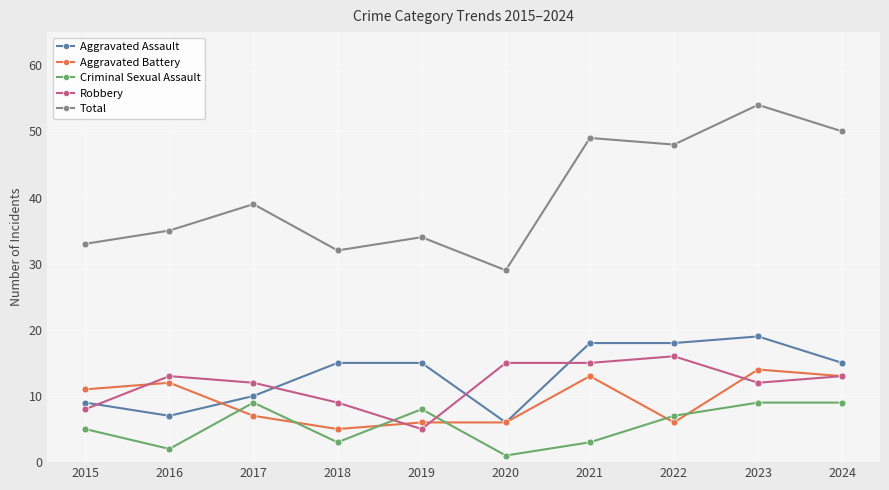

Does the chart display data point markers on the line(s)?

Yes